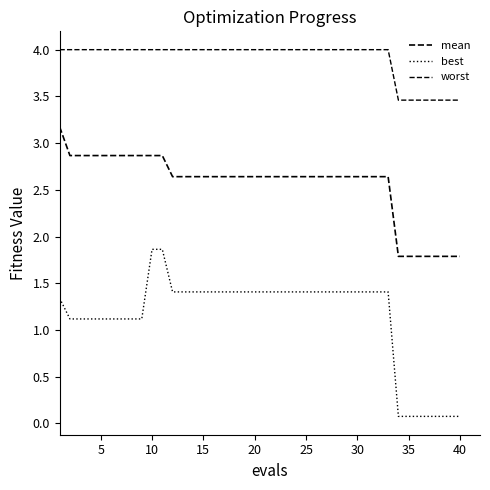

How many lines are shown in the chart?

3